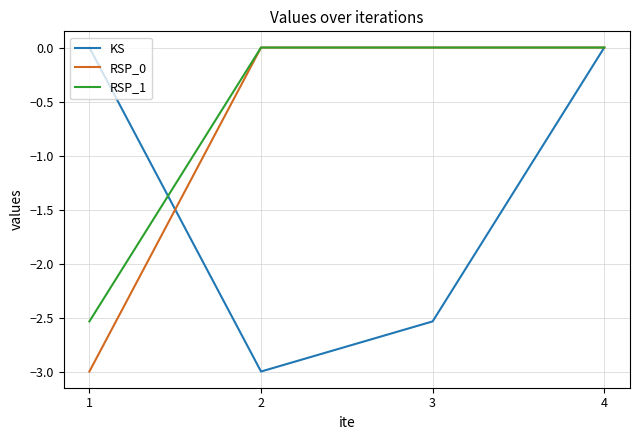

What is the spread (max minus min) of values at 2?

3.0